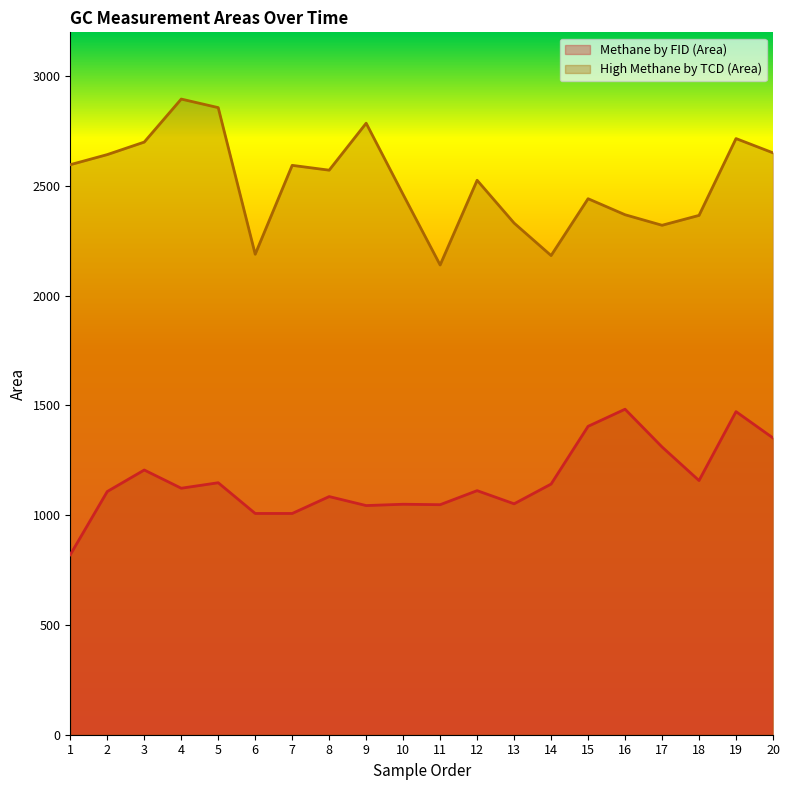

Reading left to right, list all the values displayed in this chart.

Methane by FID (Area): 1=820	2=1108	3=1206	4=1123	5=1148	6=1008	7=1008	8=1085	9=1044	10=1050	11=1048	12=1112	13=1052	14=1142	15=1405	16=1483	17=1311	18=1158	19=1472	20=1352
High Methane by TCD (Area): 1=2597	2=2643	3=2700	4=2896	5=2857	6=2189	7=2594	8=2572	9=2786	10=2461	11=2140	12=2526	13=2331	14=2183	15=2442	16=2369	17=2321	18=2366	19=2716	20=2651